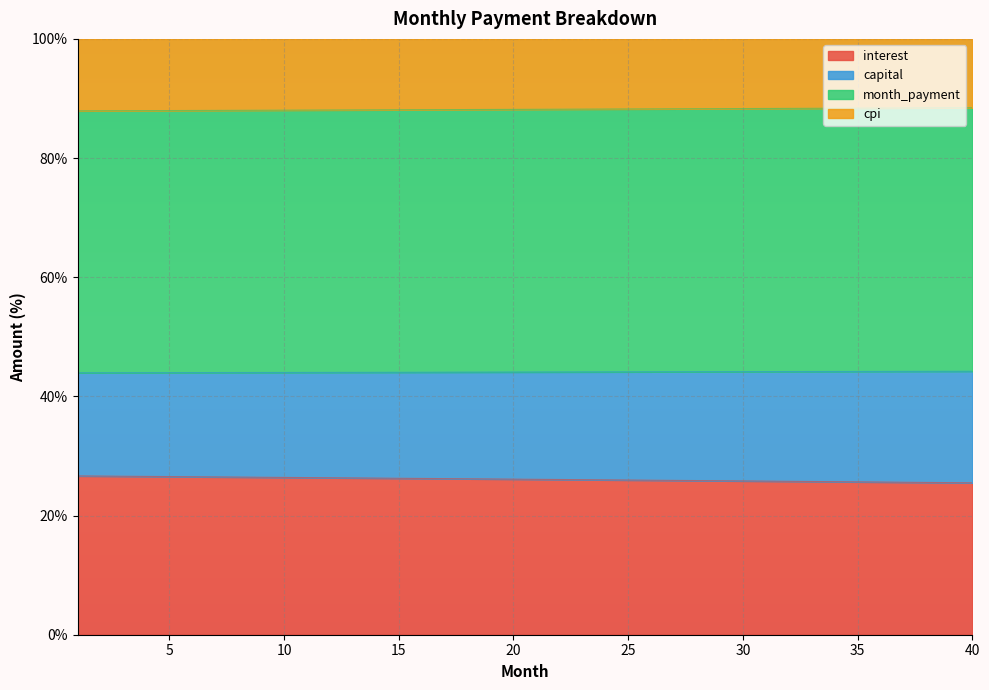

What is the difference between the capital values at 20 and 12?

0.1